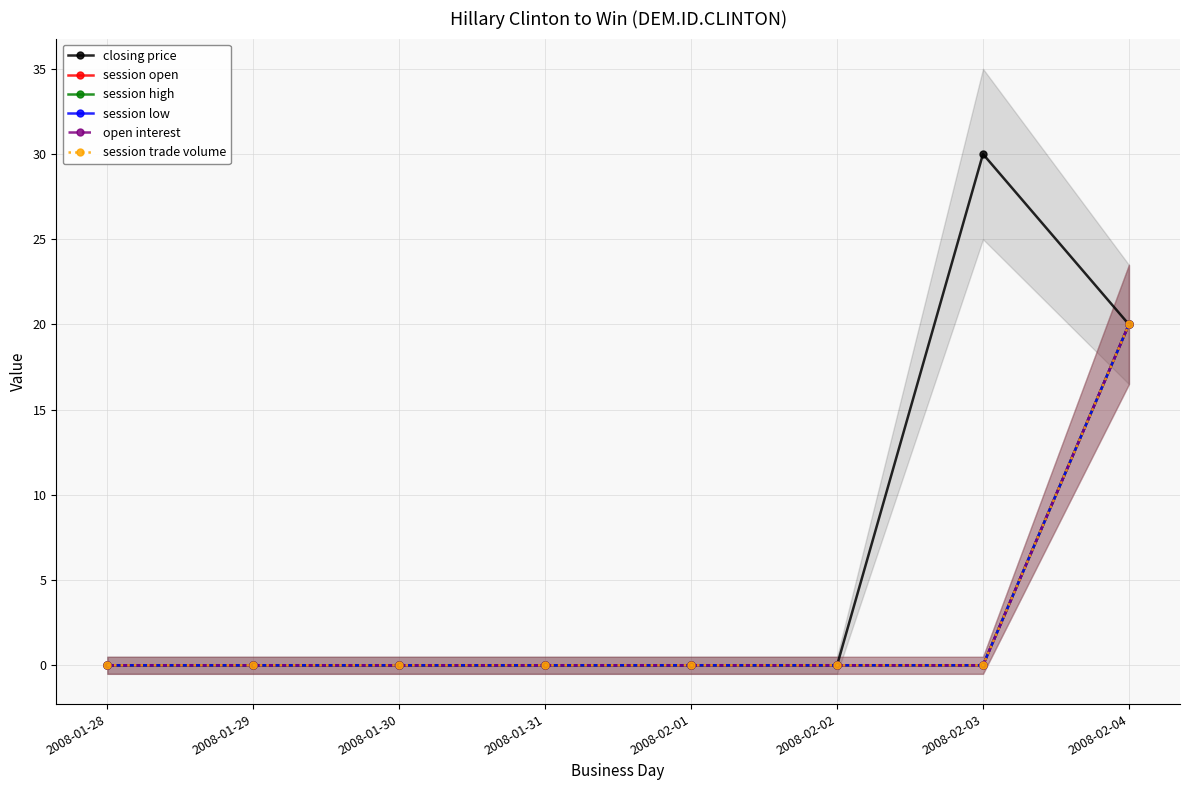

What is the difference between the maximum and minimum values in the session low series?

20